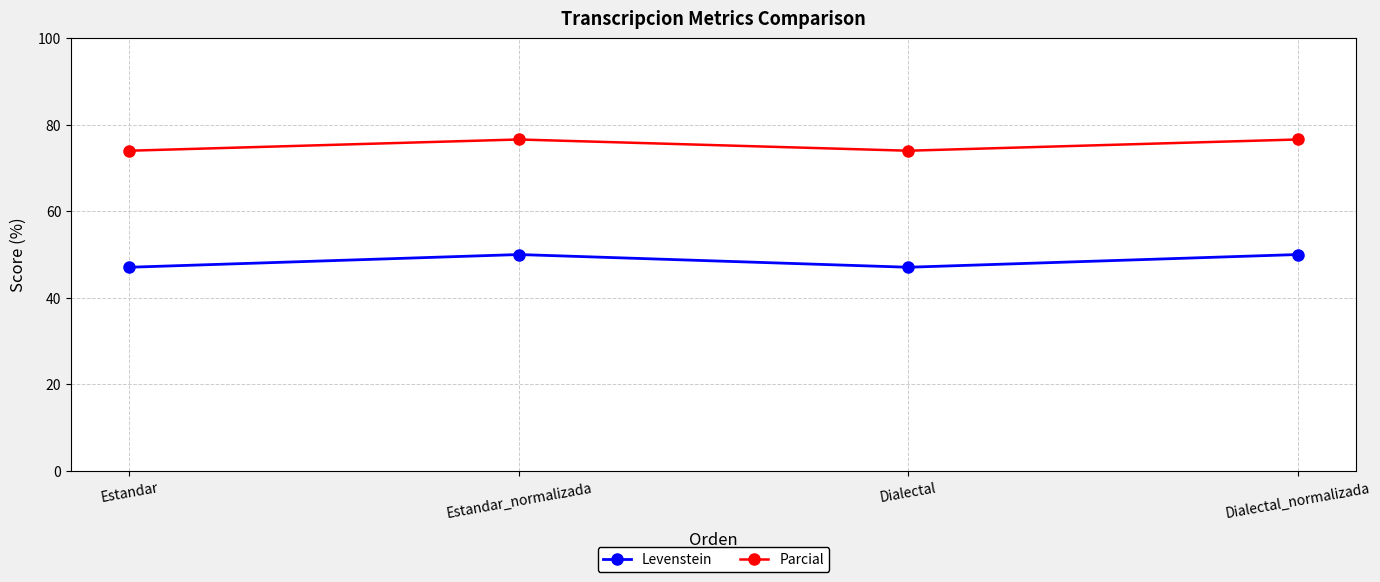

How many data points in Parcial are less than 76?

2